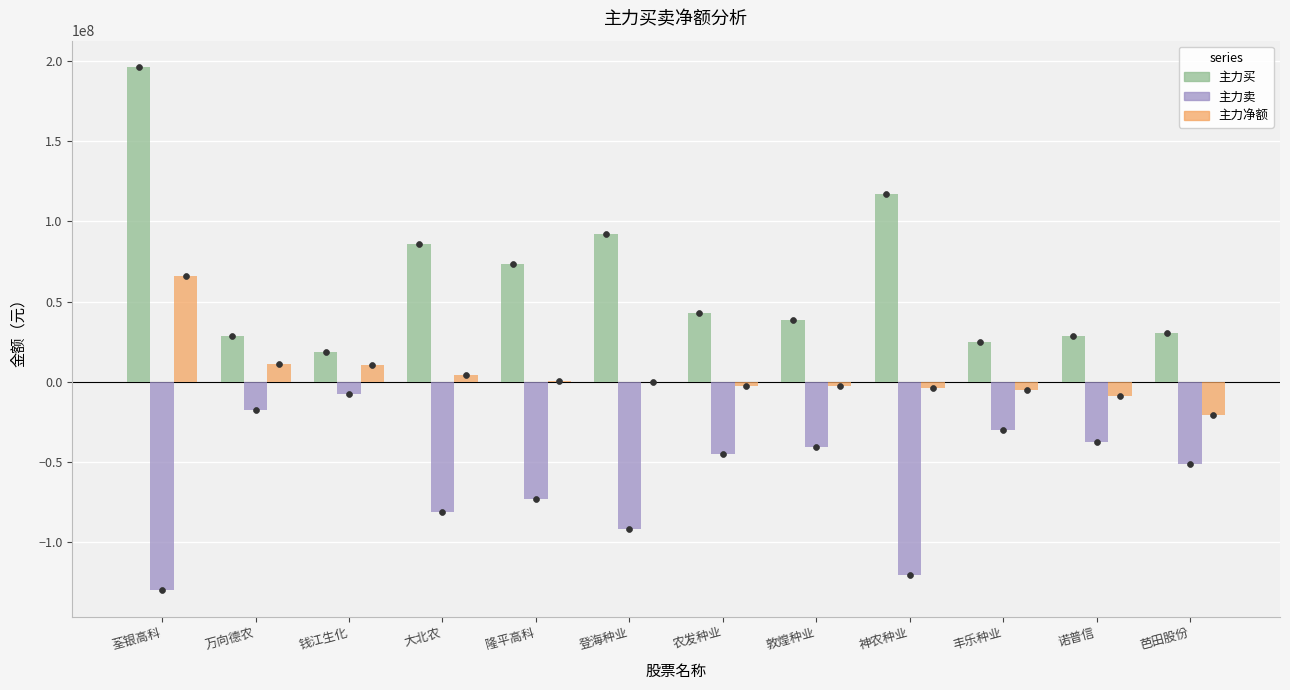

At which category is the sum across all series the highest?

荃银高科